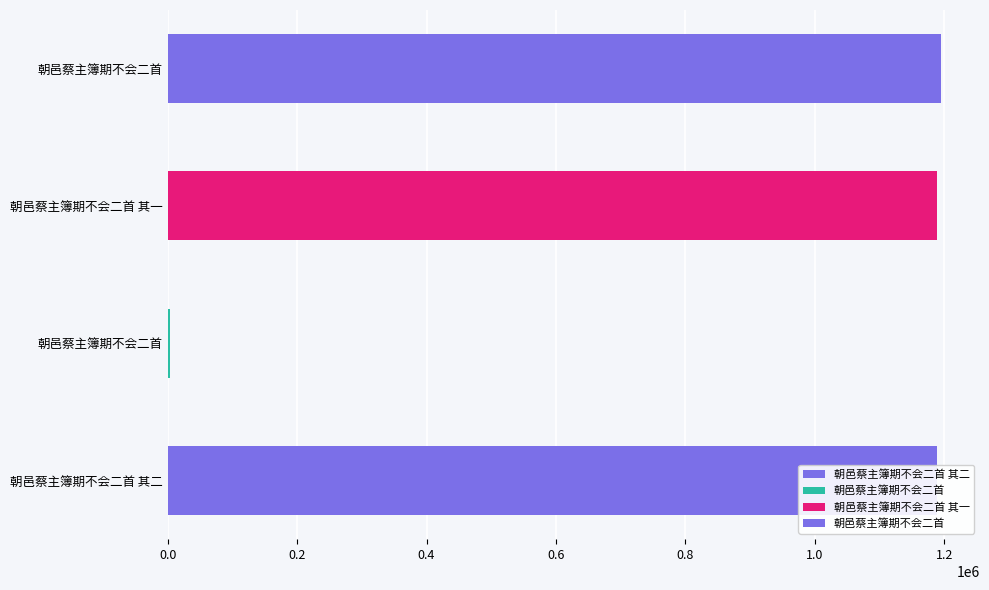

Reading left to right, list all the values displayed in this chart.

1189069	3514	1189068	1195379